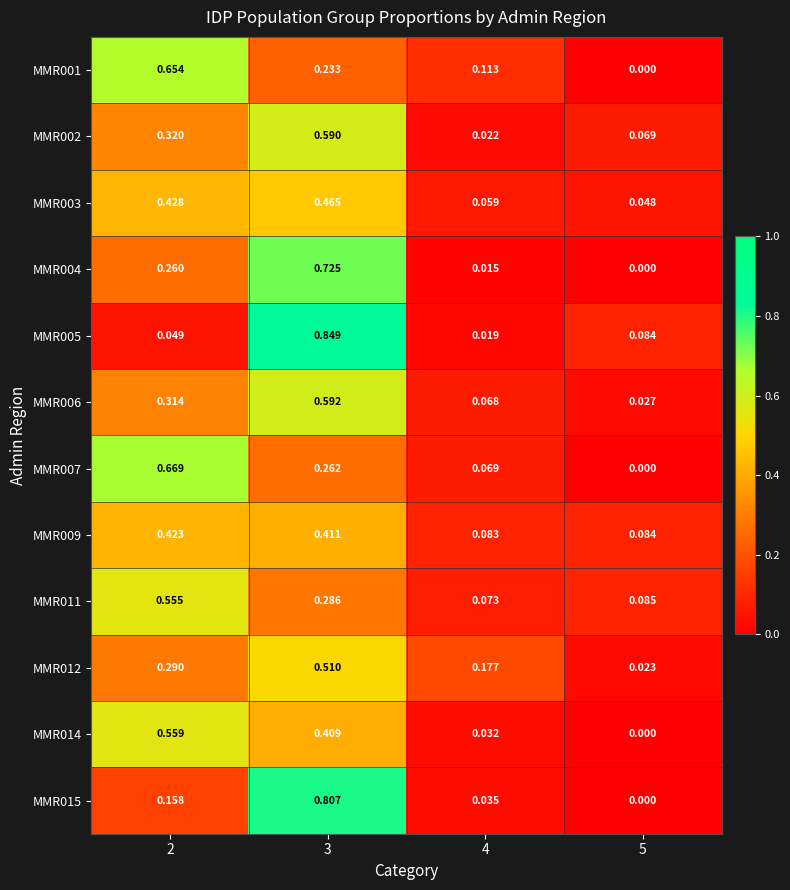

Which label corresponds to the largest value in the chart?

3